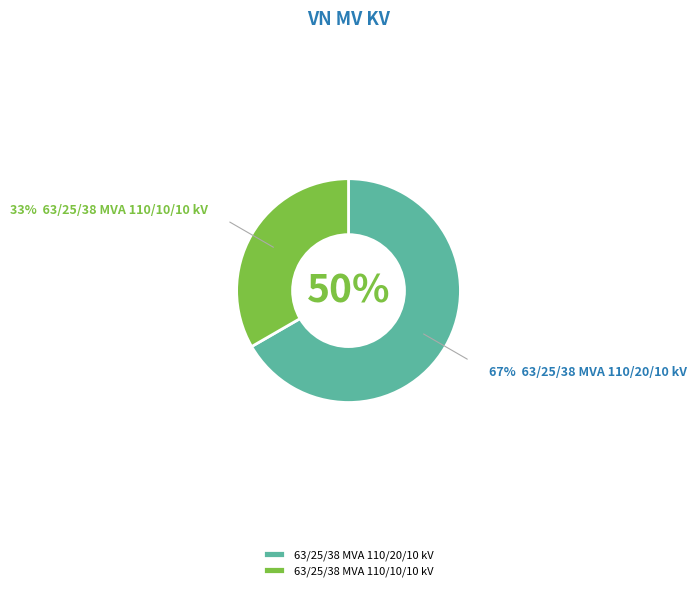

Which category has the smallest portion of the pie?

63/25/38 MVA 110/10/10 kV